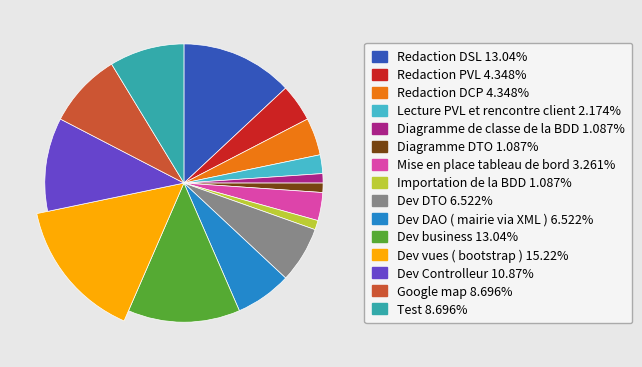

Is there a majority slice in this chart?

No